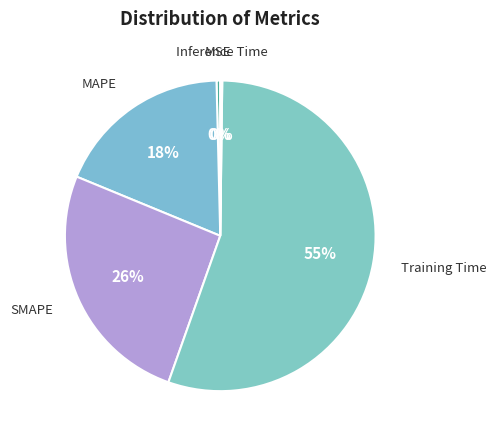

What is the ratio of the value at MAPE to the value at Training Time?

0.3